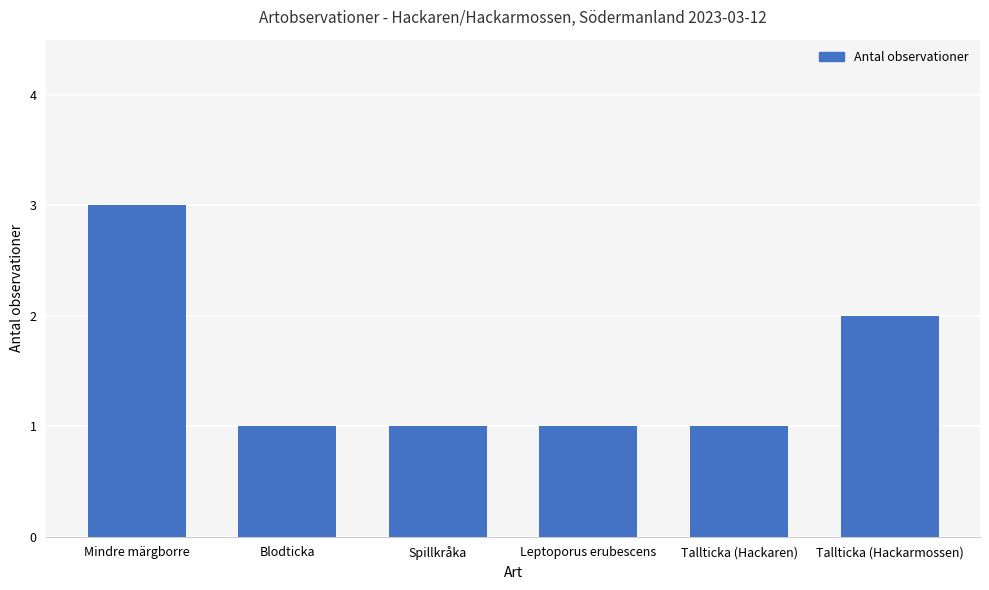

The value at Tallticka (Hackaren) is 0. True or false?

False